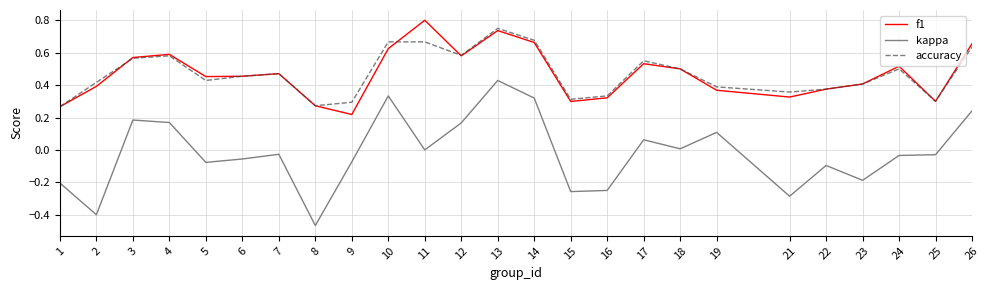

Which category has the highest value across all series?

11